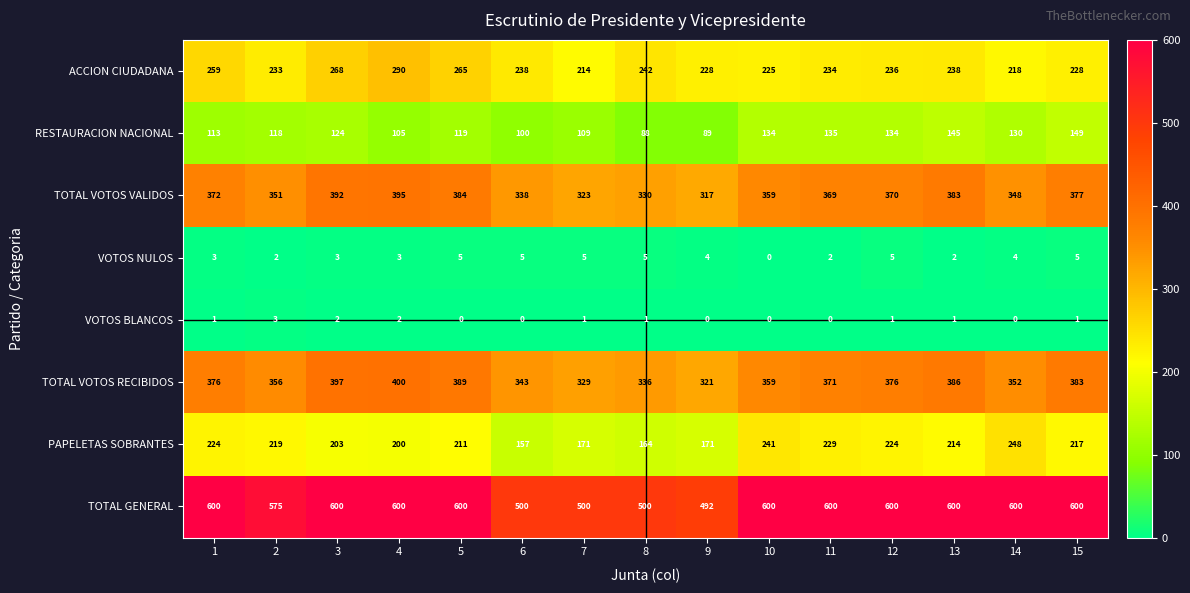

True or false: VOTOS NULOS has a value of 1 at 1.

False